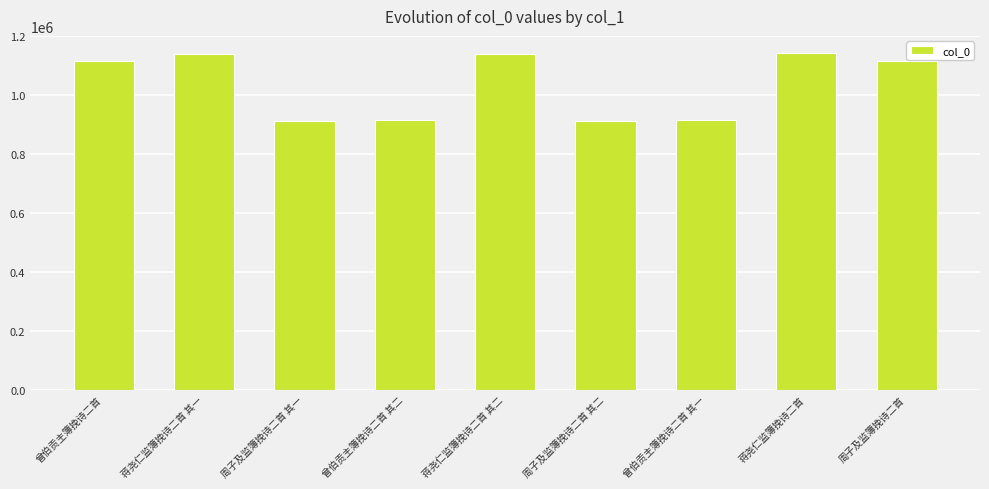

What is the value of the 6th bar from the left?

914342